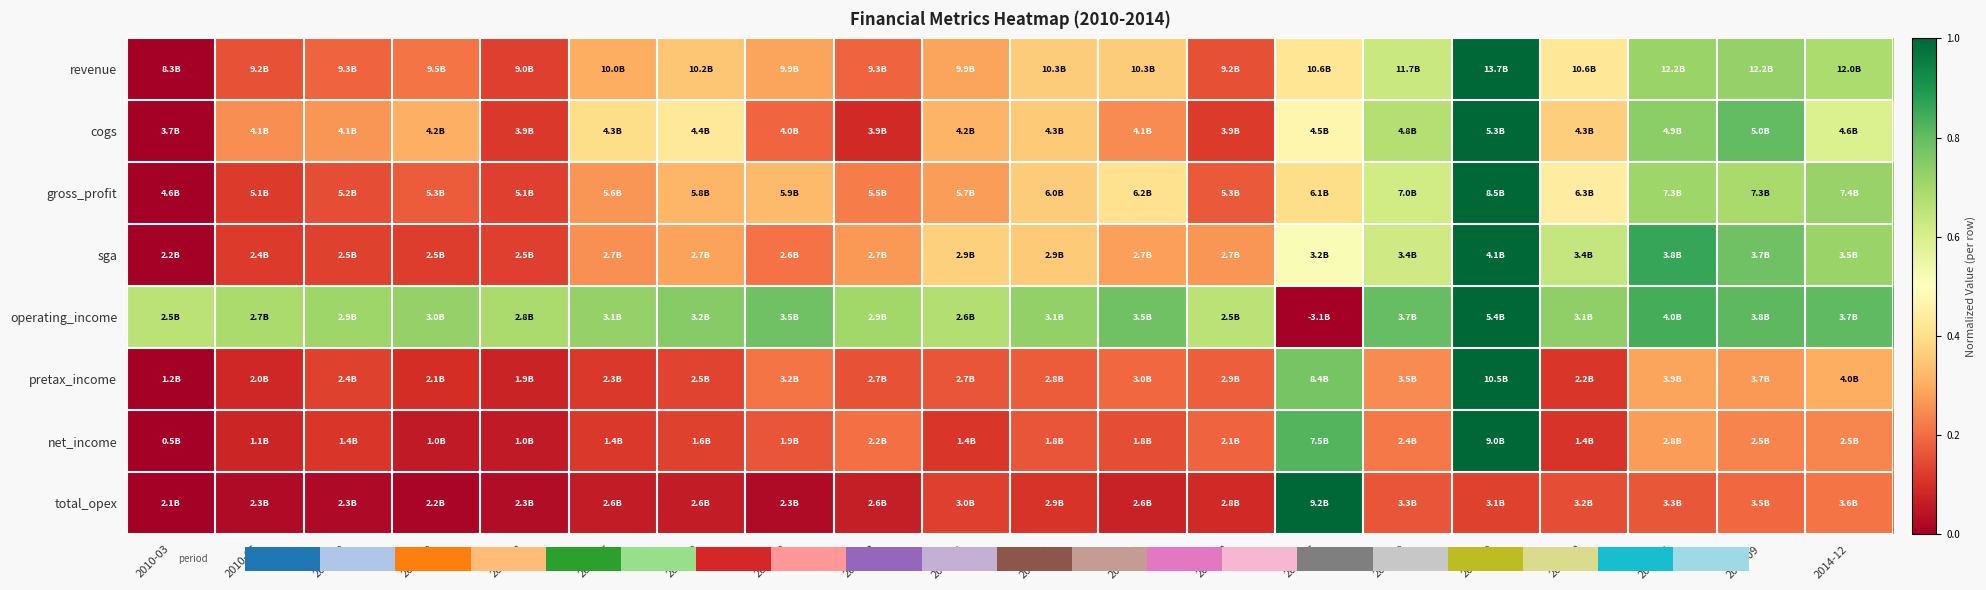

Which category has the highest value in the net_income series?

2013-12